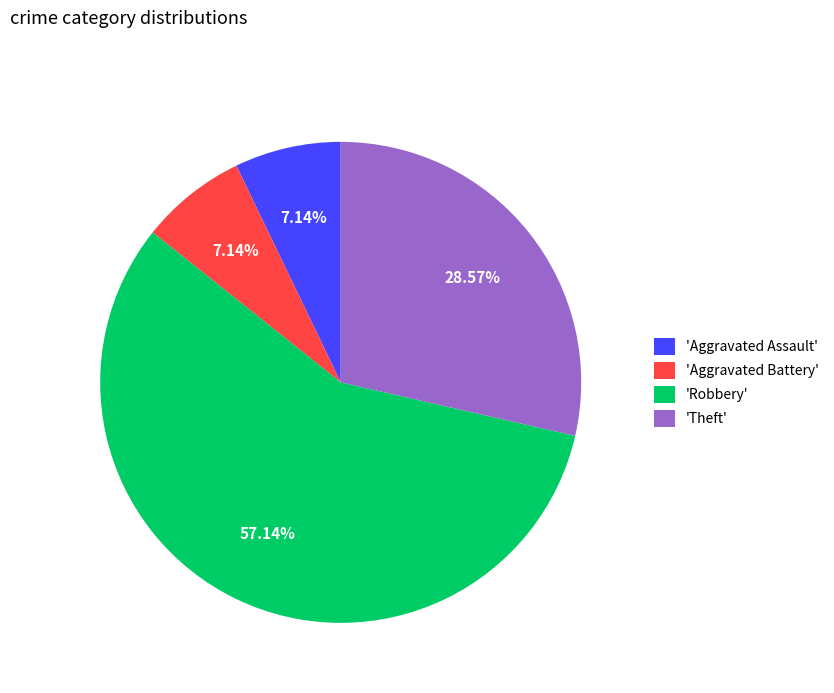

What is the largest slice in the pie chart?

'Robbery'